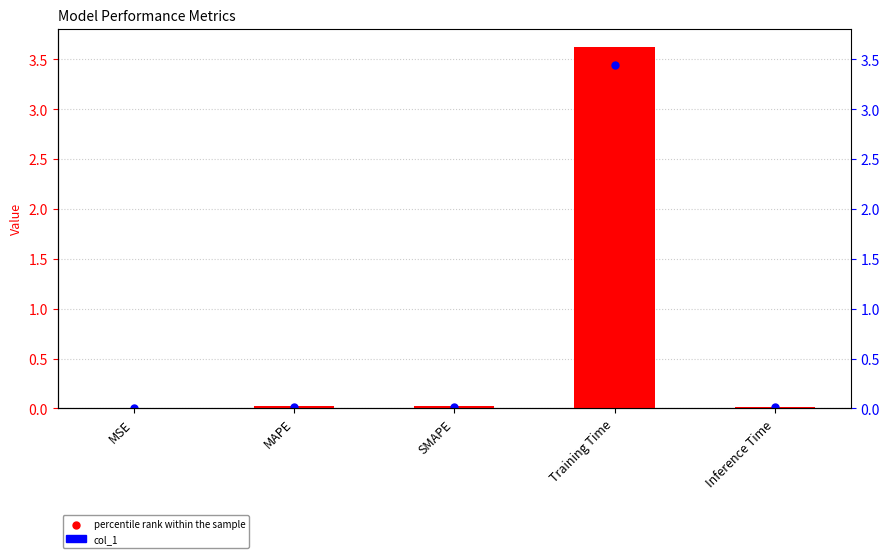

Which series reaches the minimum Y coordinate?

percentile rank within the sample